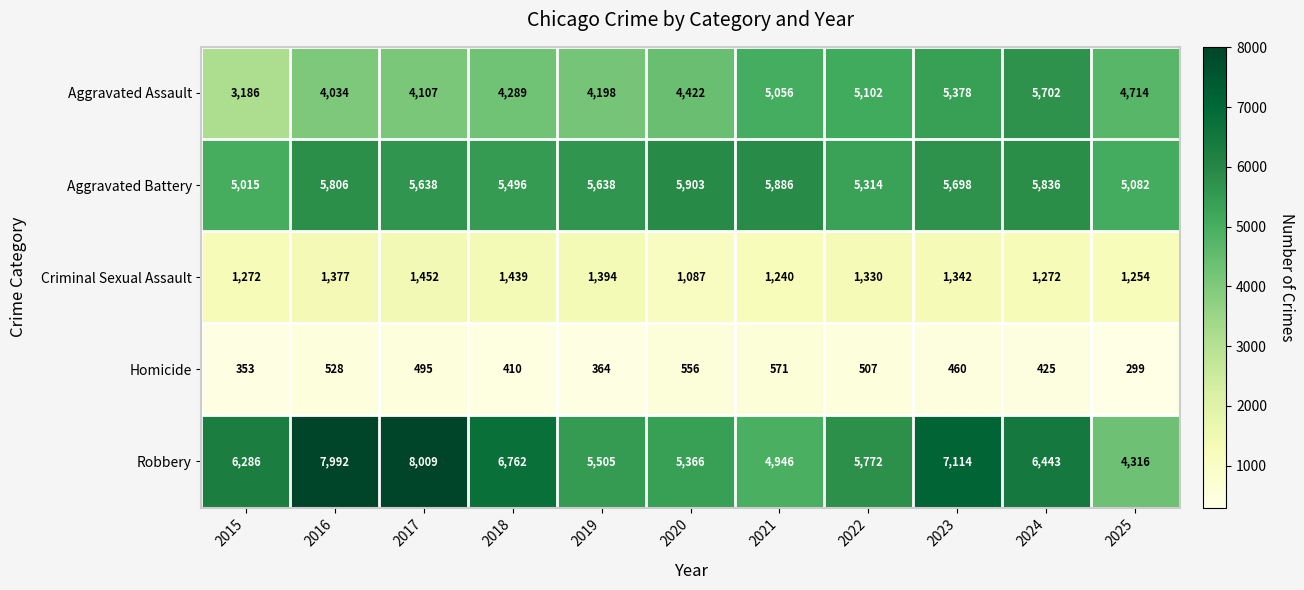

What is the maximum value shown in the chart?

8009